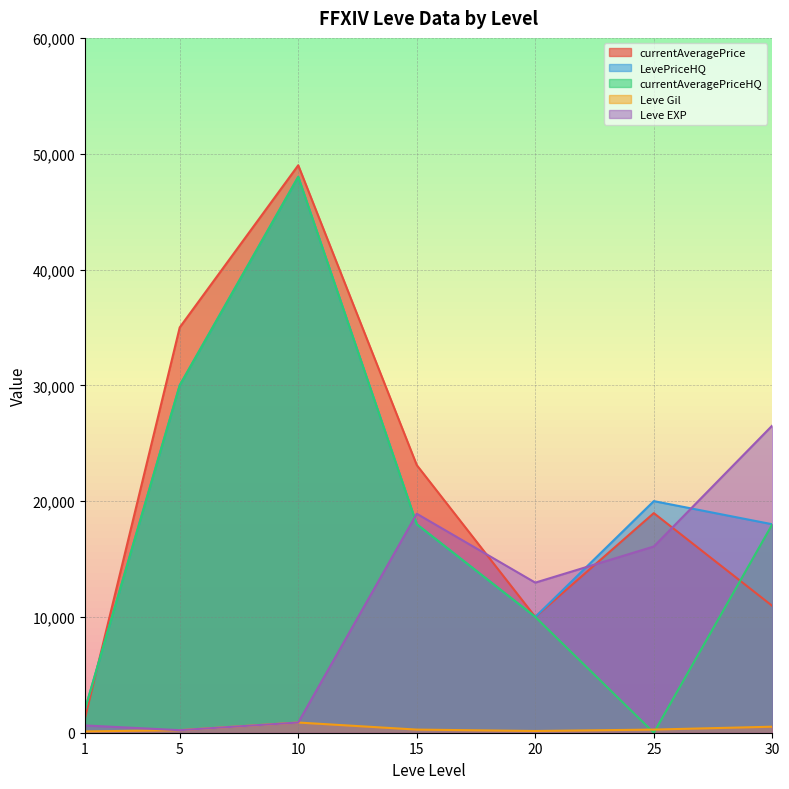

What are all the series names shown in the legend?

currentAveragePrice, LevePriceHQ, currentAveragePriceHQ, Leve Gil, Leve EXP